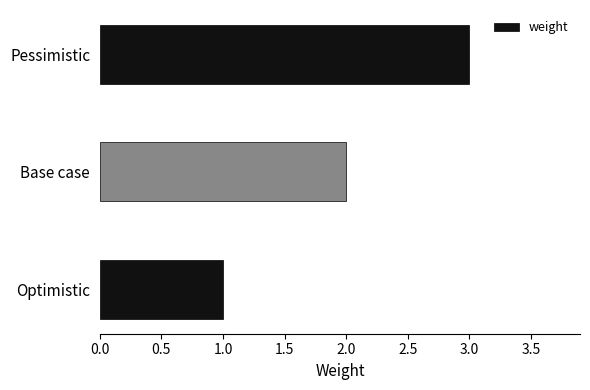

The chart shows a value of 1 at Optimistic. True or false?

True